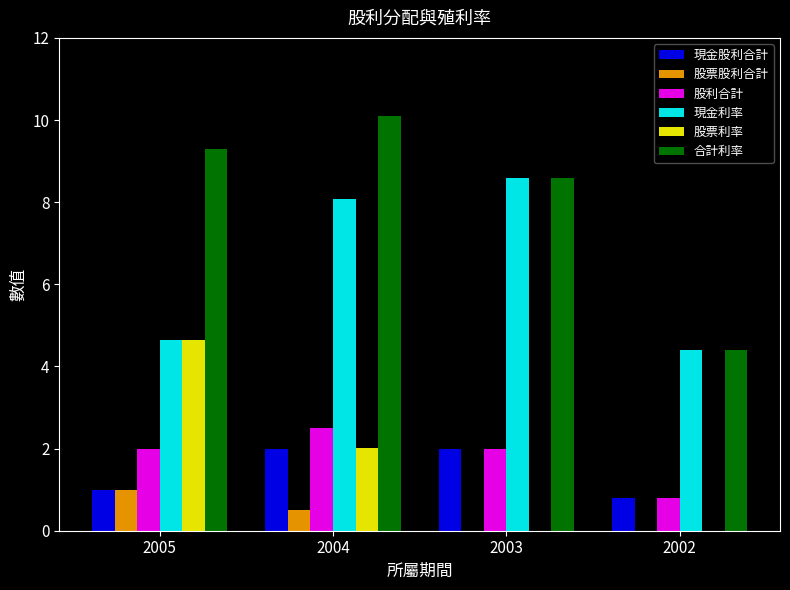

What are all the series names shown in the legend?

現金股利合計, 股票股利合計, 股利合計, 現金利率, 股票利率, 合計利率